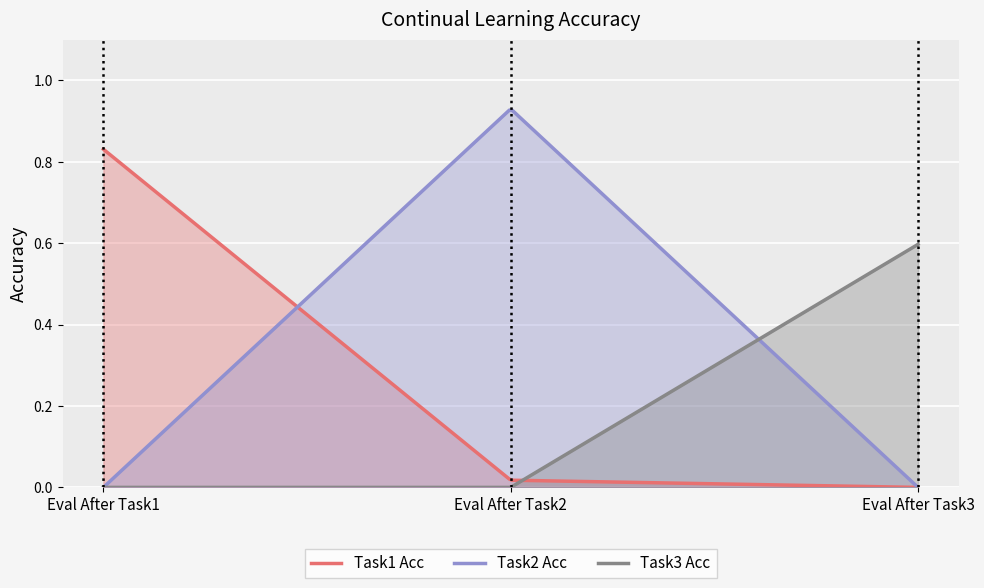

Reading left to right, list all the values displayed in this chart.

Task1 Acc: Eval After Task1=0.8	Eval After Task2=0.0	Eval After Task3=0.0
Task2 Acc: Eval After Task1=0.0	Eval After Task2=0.9	Eval After Task3=0.0
Task3 Acc: Eval After Task1=0.0	Eval After Task2=0.0	Eval After Task3=0.6